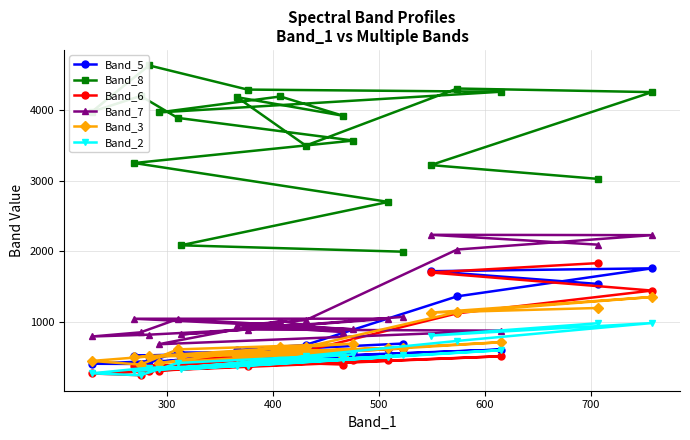

How many categories are shown in the chart?

20